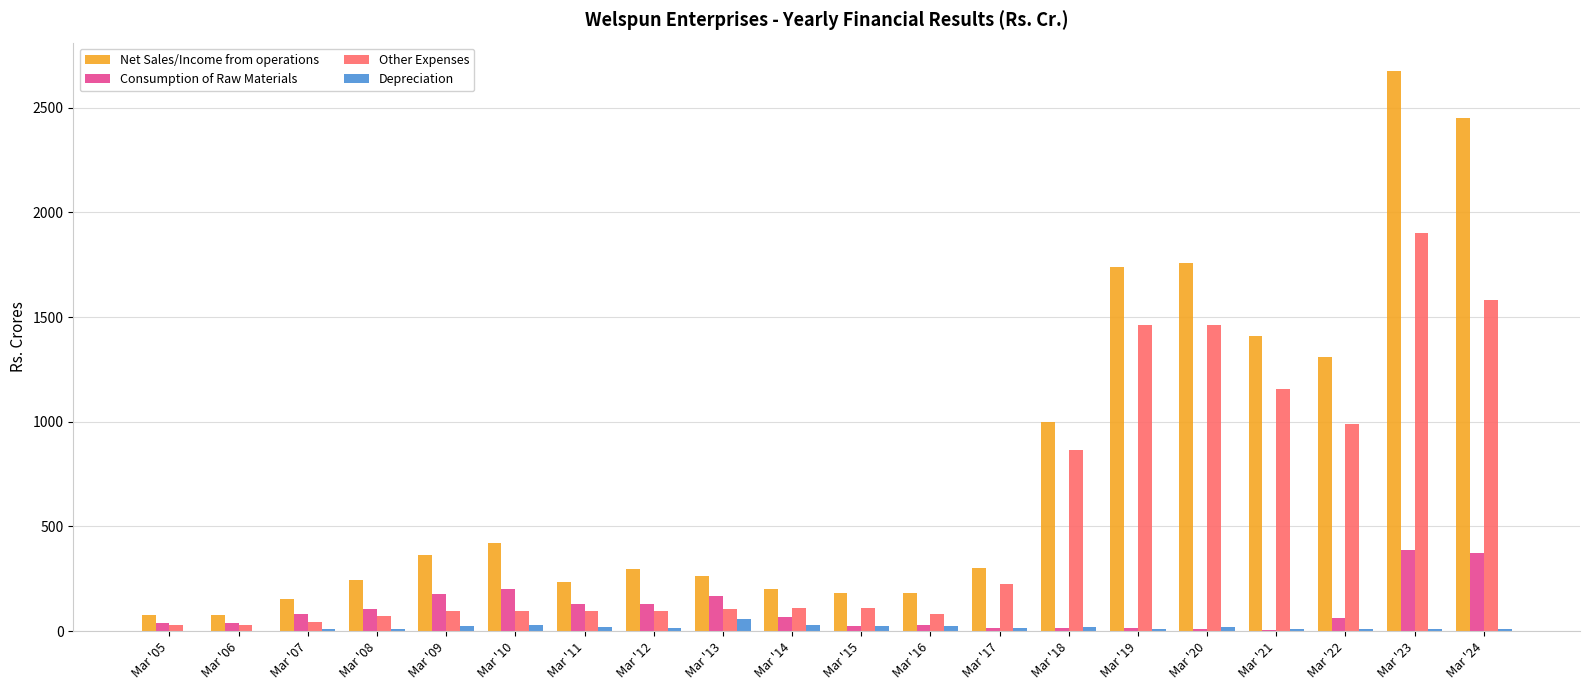

What is the highest value of the Other Expenses series?

1901.5